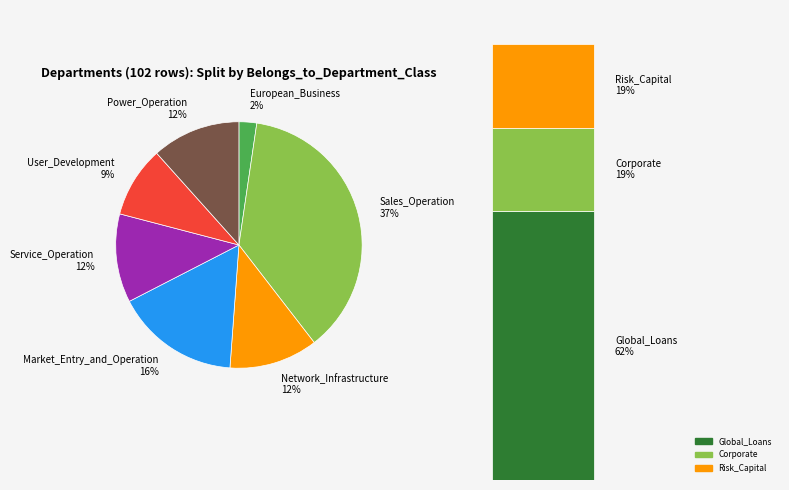

Which slice is the largest?

Sales_Operation